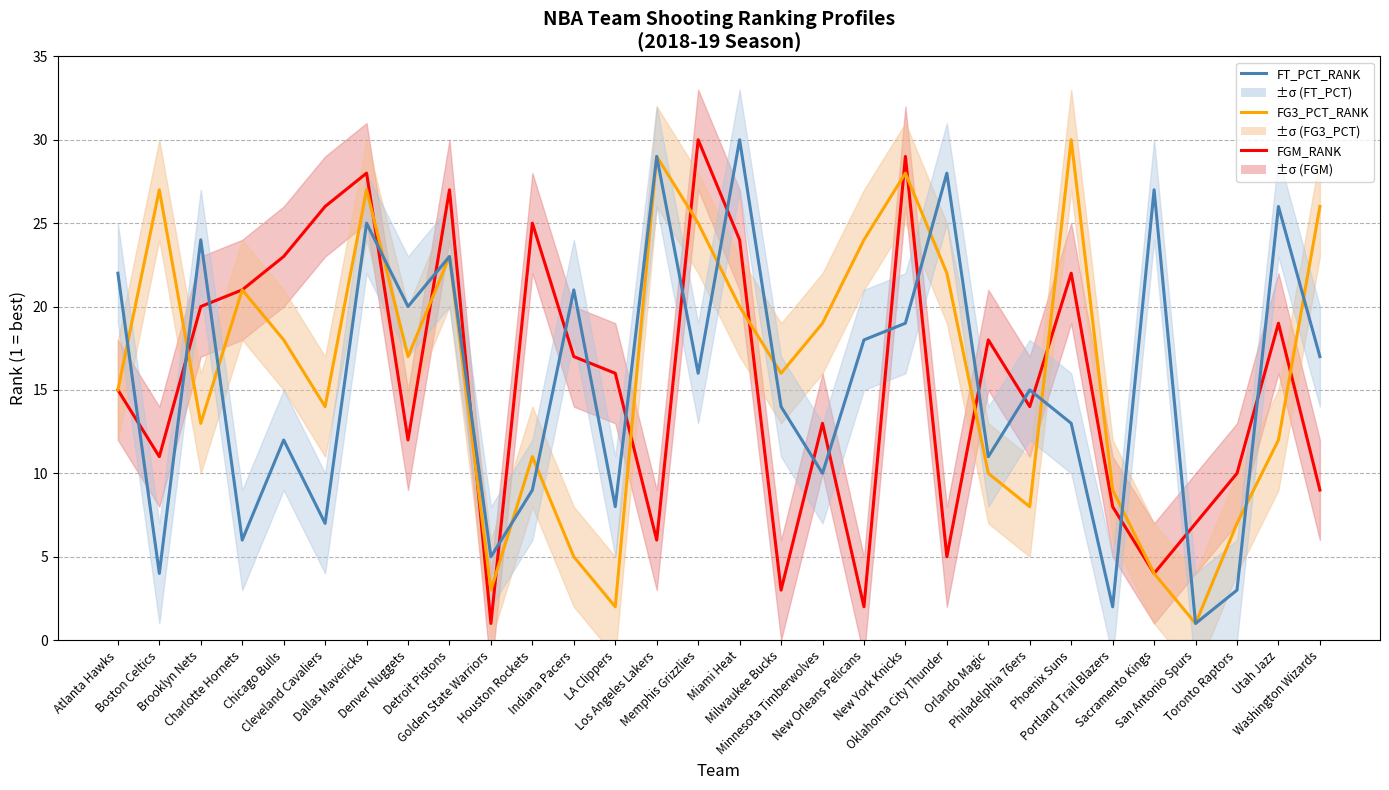

How many series are shown in this chart?

3